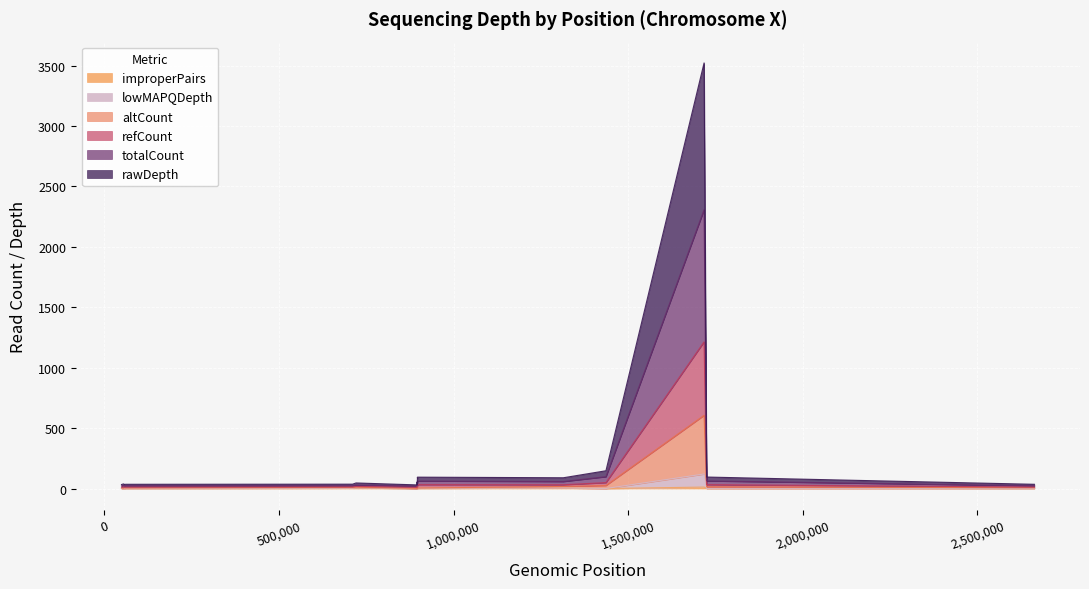

True or false: totalCount and improperPairs cross at least once.

False